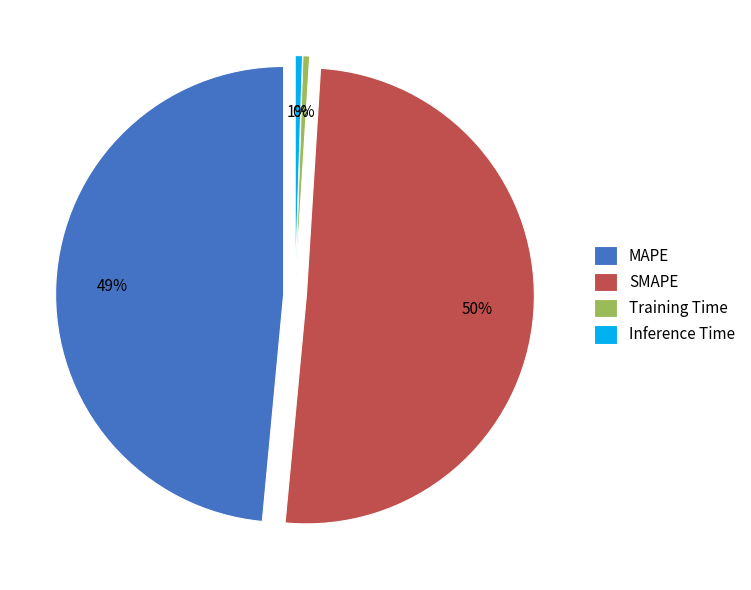

True or false: SMAPE accounts for 50% of the total.

True